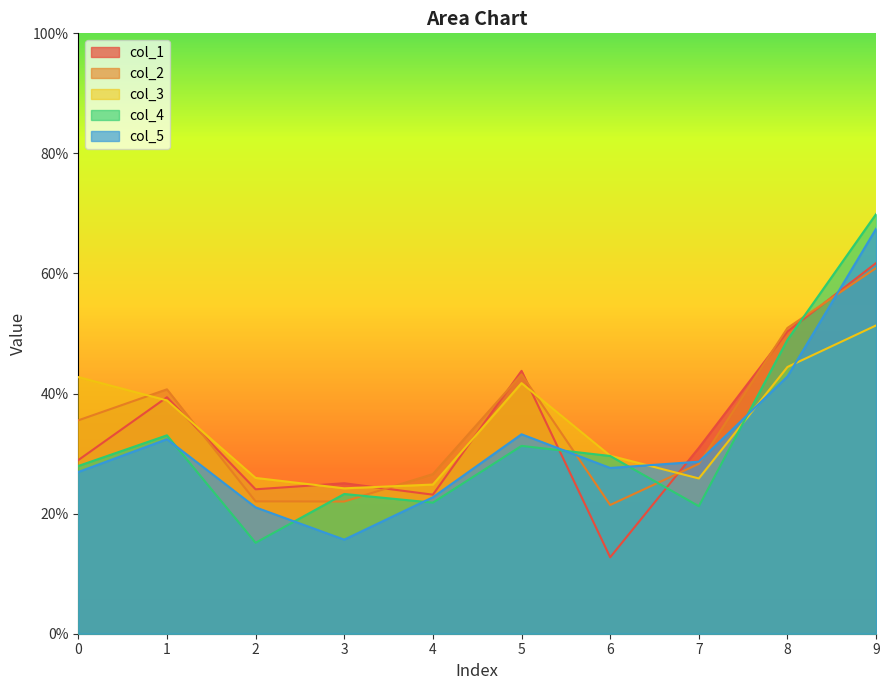

What are all the series names shown in the legend?

col_1, col_2, col_3, col_4, col_5